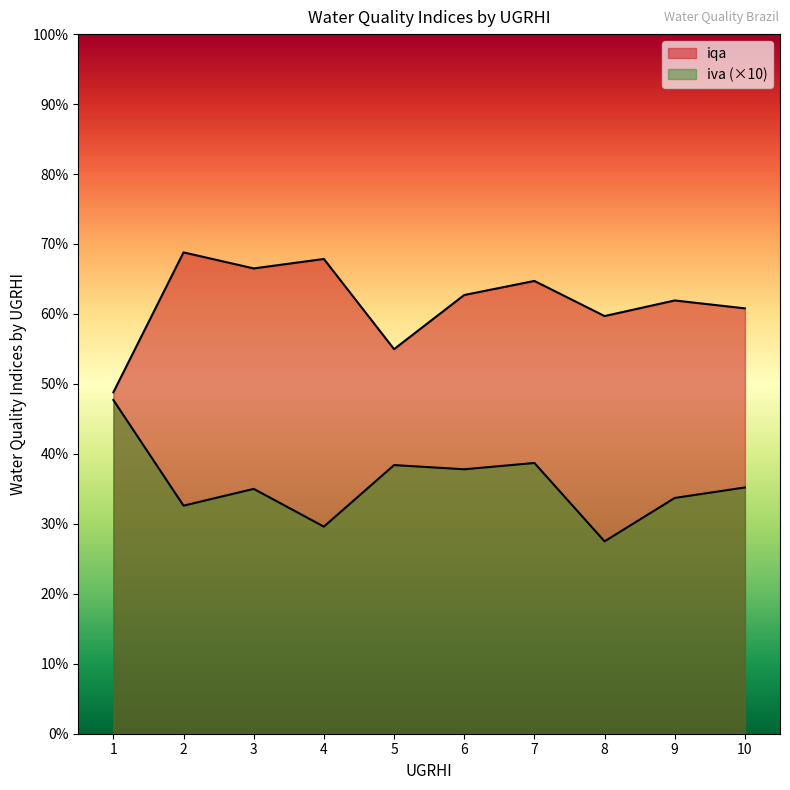

How many categories are shown in the chart?

10